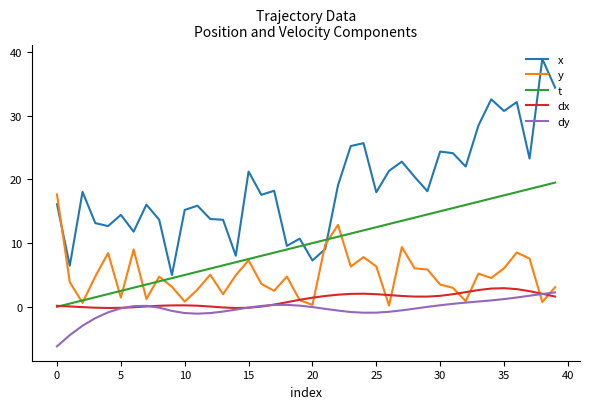

What is the lowest value of the y series?

0.2